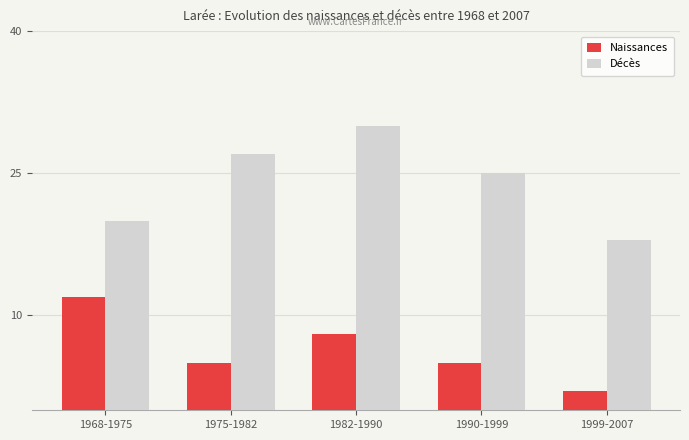

Read the Naissances value at 1982-1990, to the nearest 5.

10